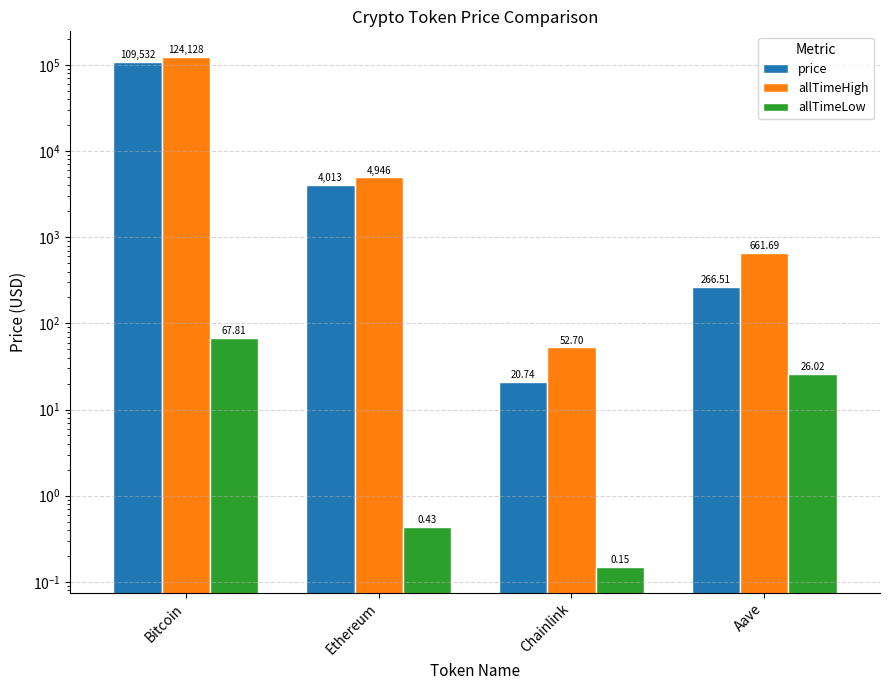

What is the label of the 2nd bar from the right?

Chainlink